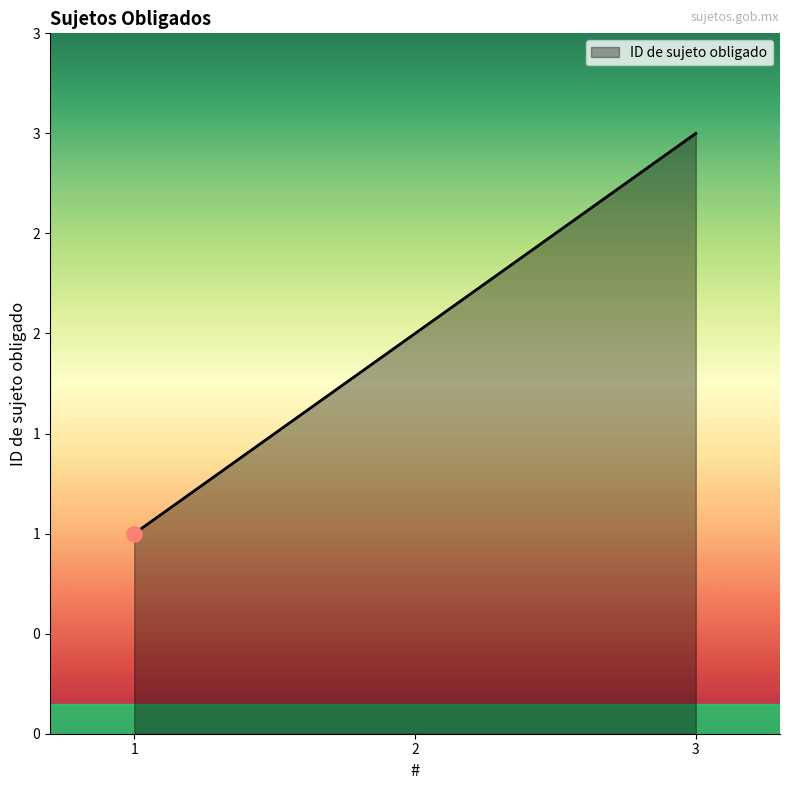

Does the chart have visible grid lines?

No